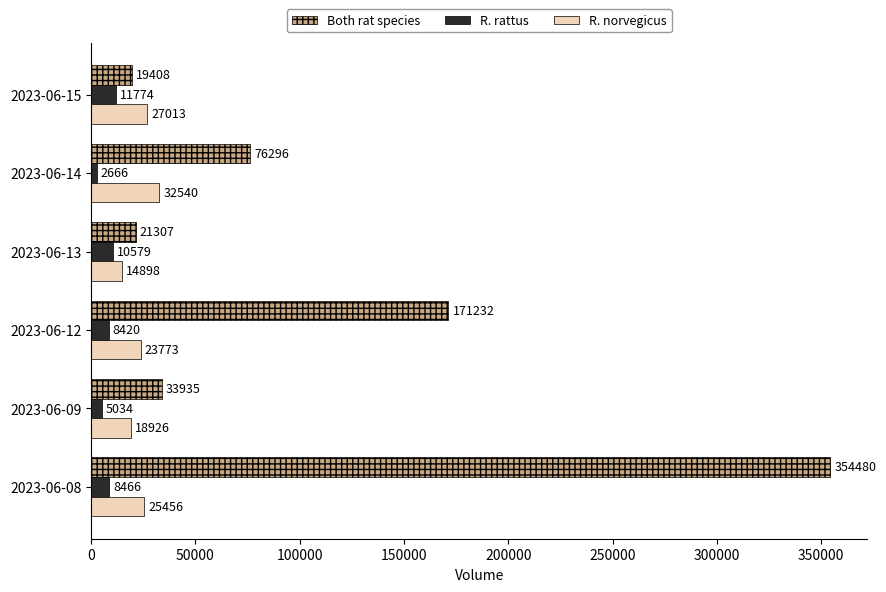

Is it true that R. rattus equals 8466 at 2023-06-08?

True